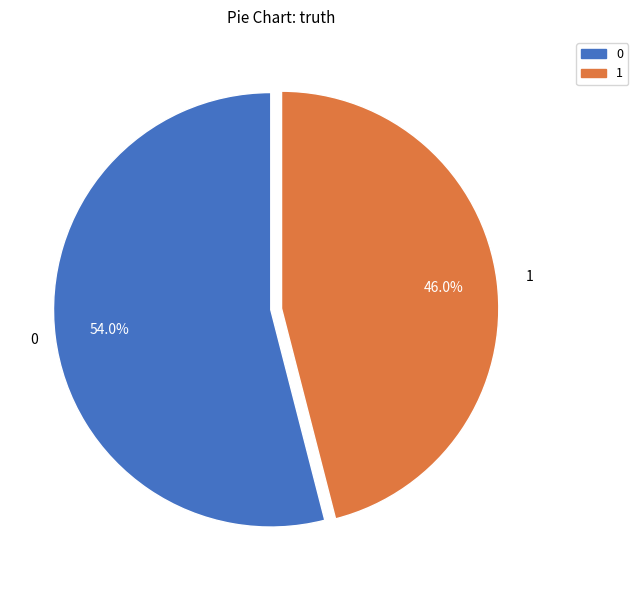

Does 0 account for over 50% of the chart?

Yes